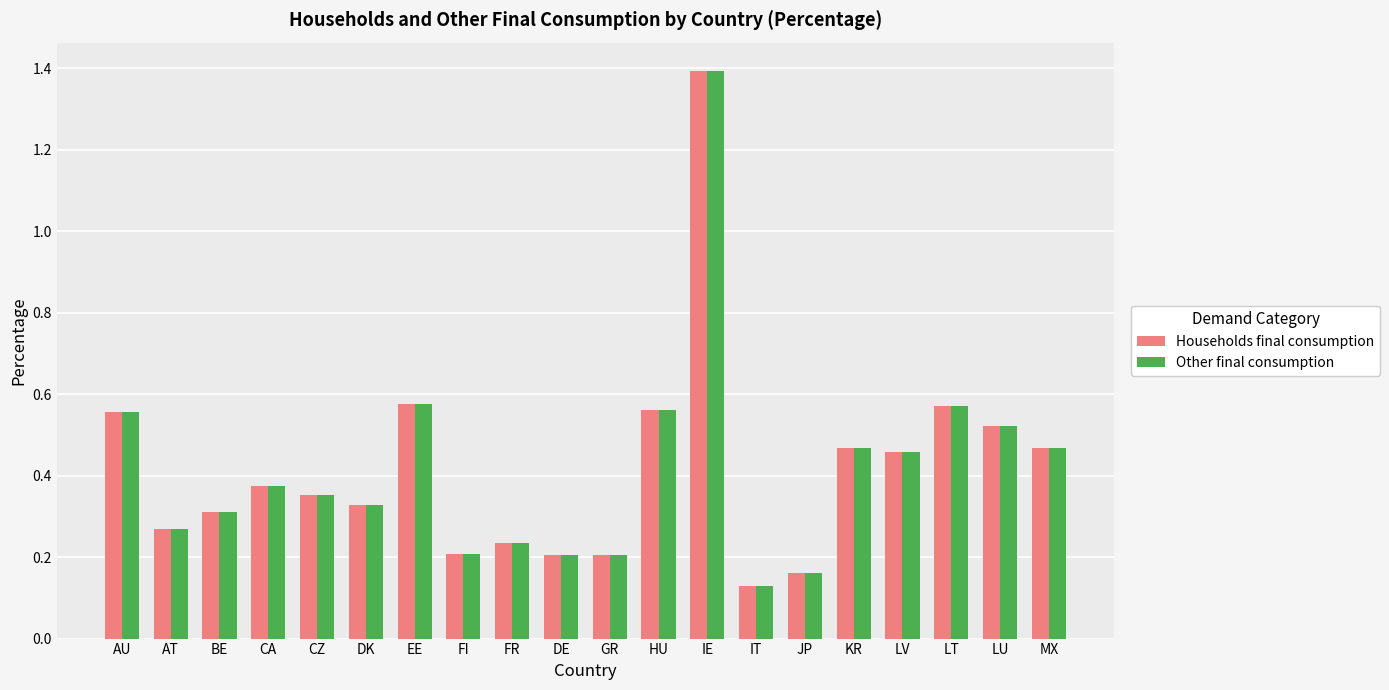

The Other final consumption series shows 0.9 at EE. True or false?

False